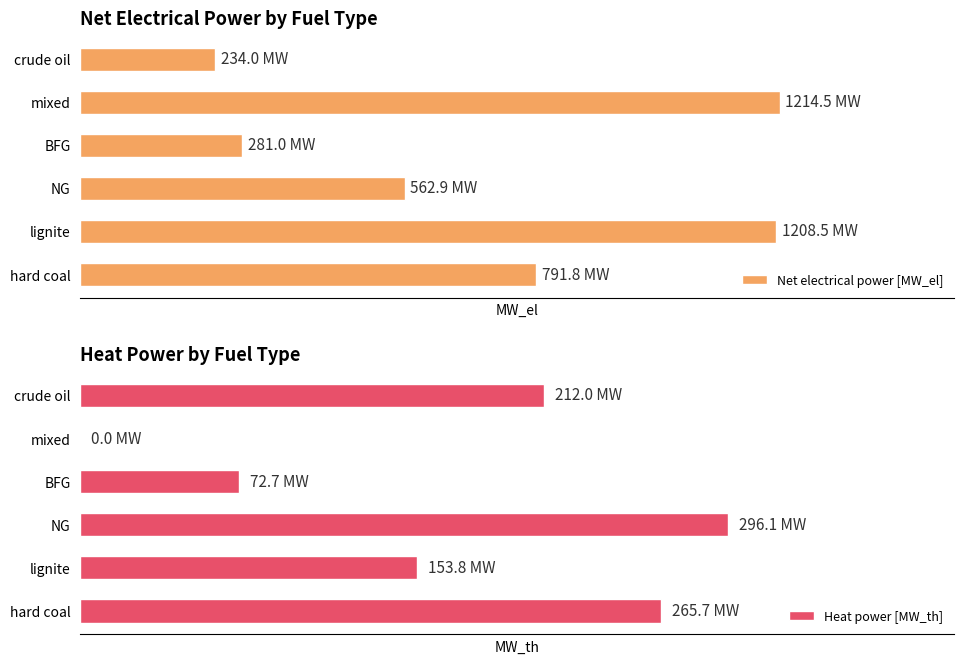

Rank the series at NG from highest to lowest value.

Net electrical power [MW_el], Heat power [MW_th]